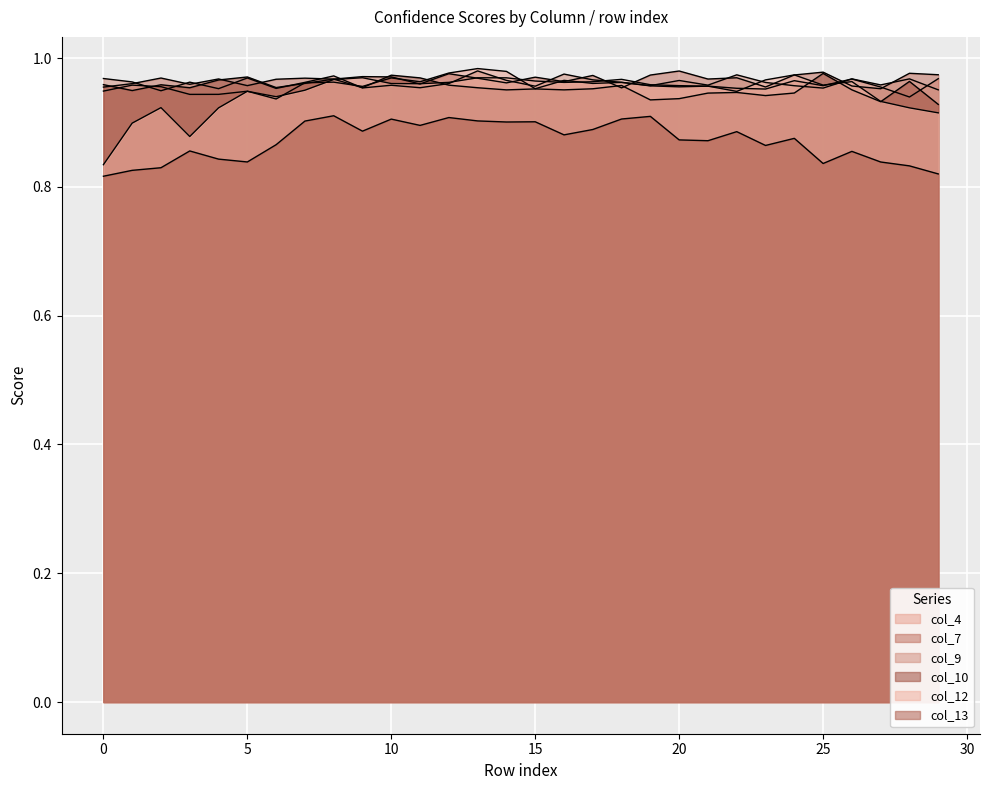

What is the value of the col_12 point at the 2nd from the left?

0.9